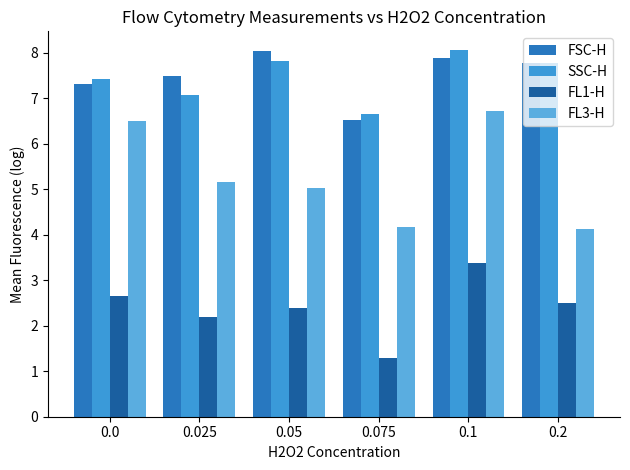

Which category has the lowest value in the SSC-H series?

0.075